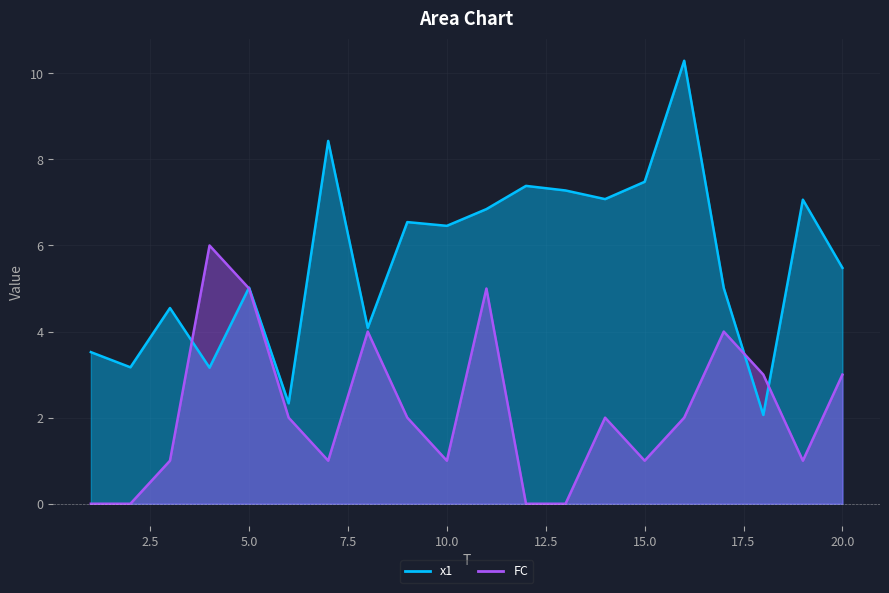

List the series in order of their overall mean, highest first.

x1, FC